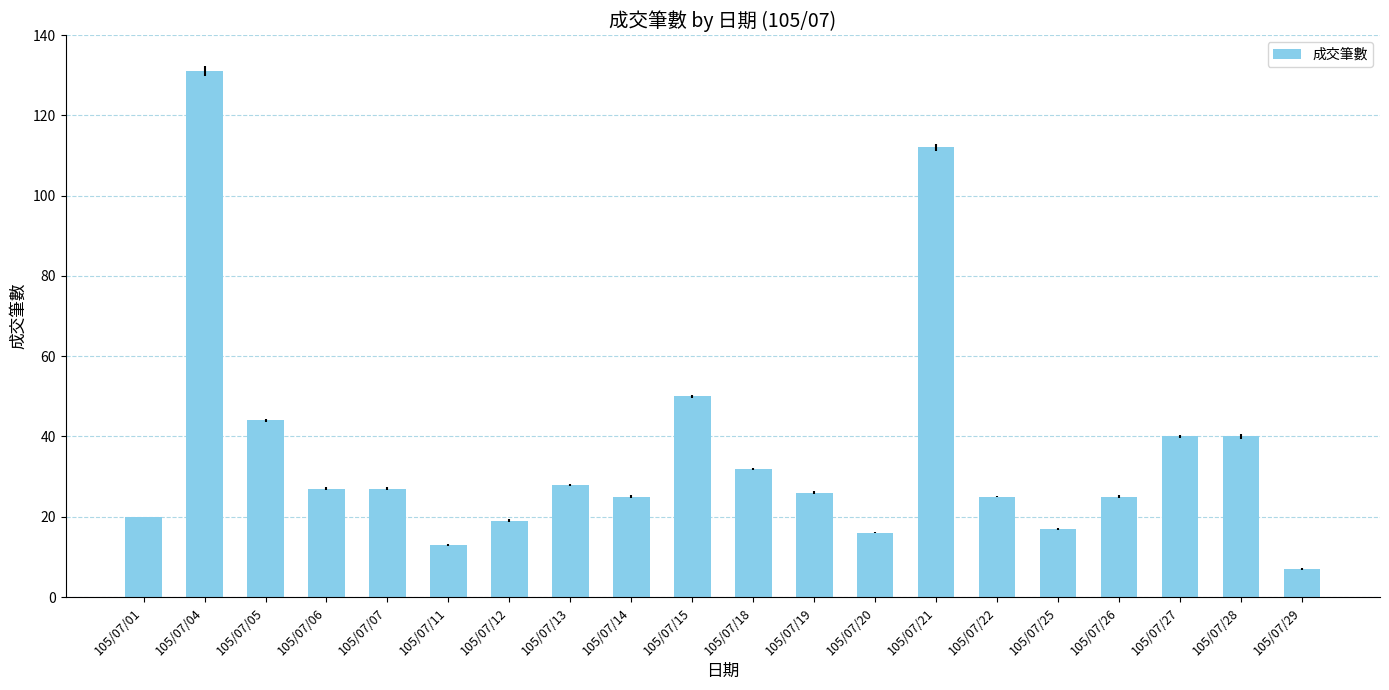

At which label is the value closest to 69?

105/07/15